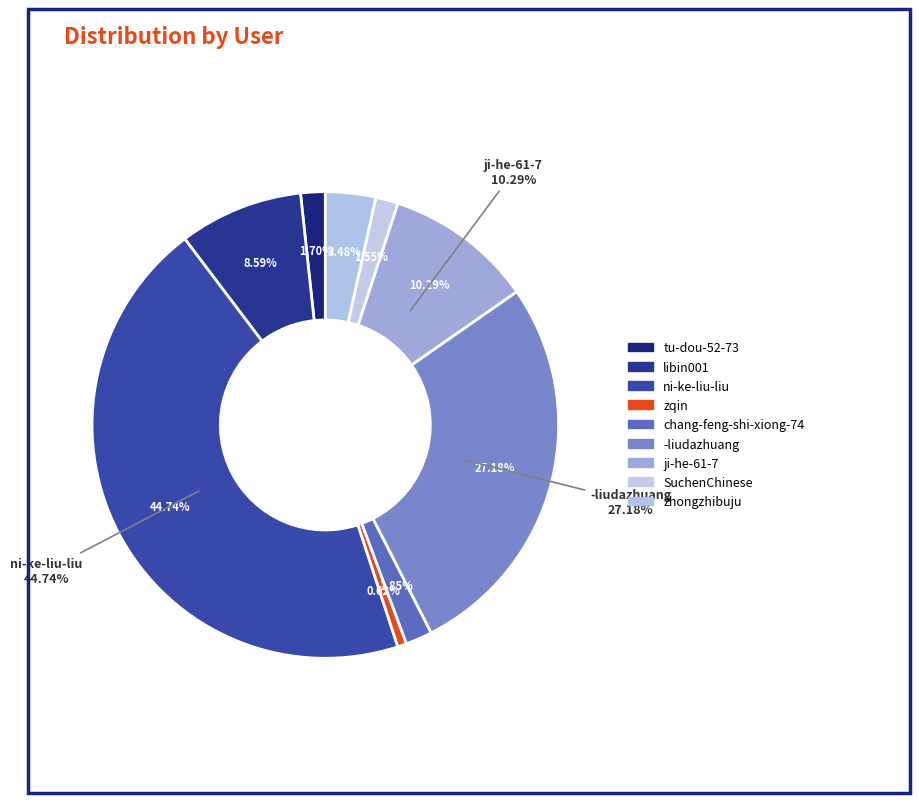

To the nearest percent, what is the combined percentage of SuchenChinese and ji-he-61-7?

12%